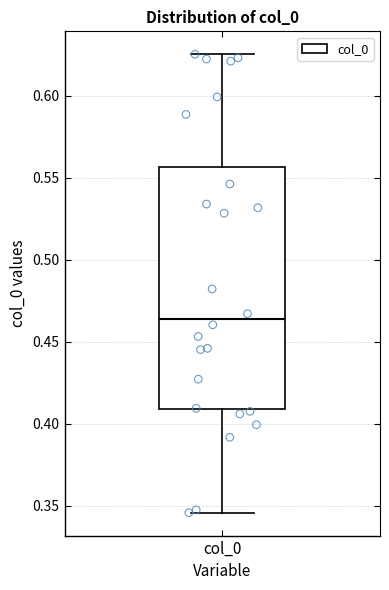

Read this box plot against the y-axis: the position of the median line, the range covered by the box, and the ends of both whiskers. The values are not printed on the chart, so give them approximately, as read against the axis.

median 0.465, box 0.410 to 0.555, whiskers 0.345 to 0.625